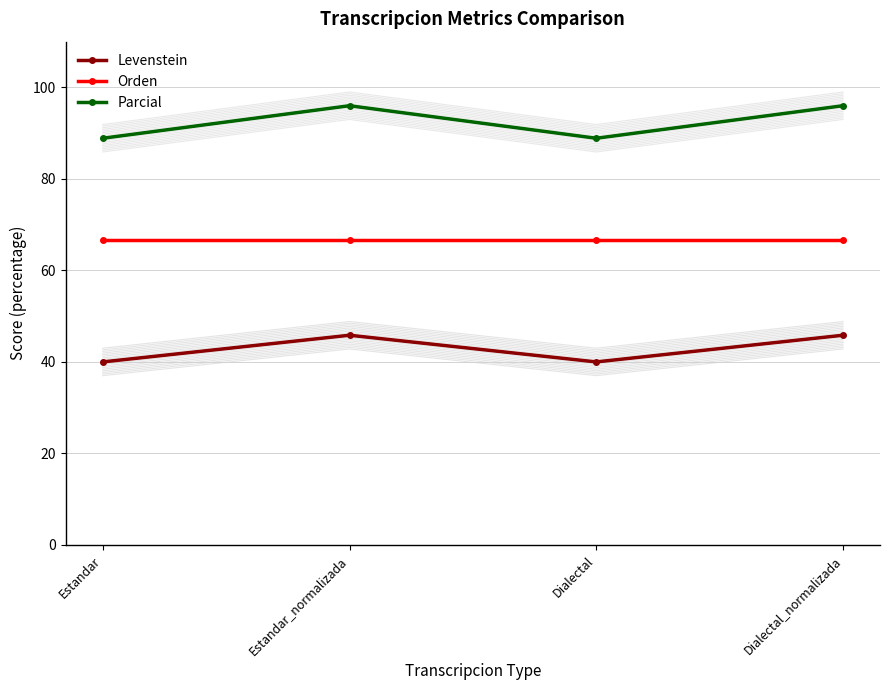

What is the label of the 3rd point from the right?

Estandar_normalizada